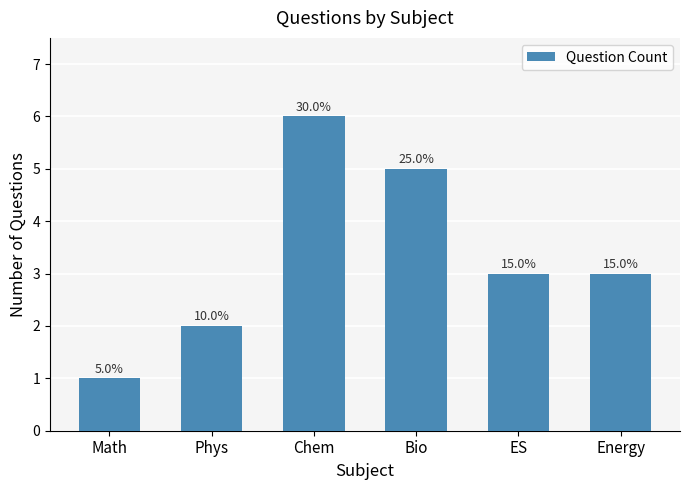

How many values are between 2 and 5?

4